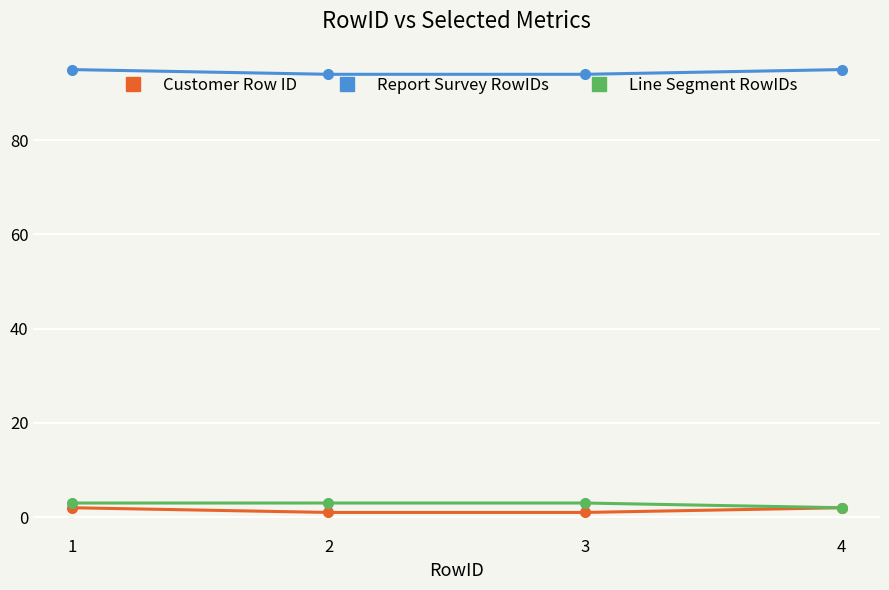

How many Line Segment RowIDs values are between 3 and 4?

3